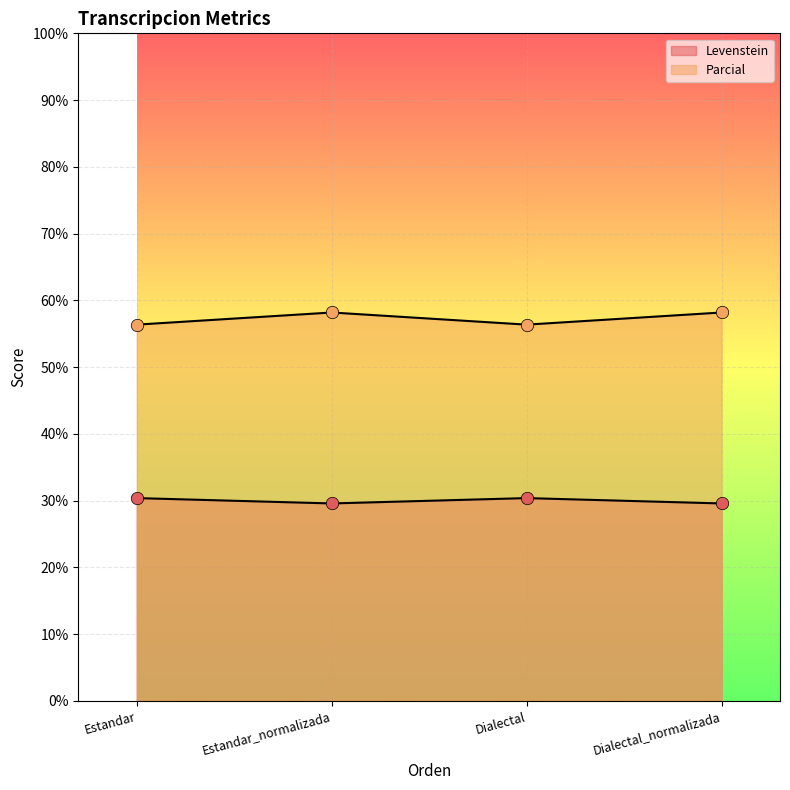

Is the value of Parcial at Dialectal greater than the value of Levenstein at Estandar?

Yes